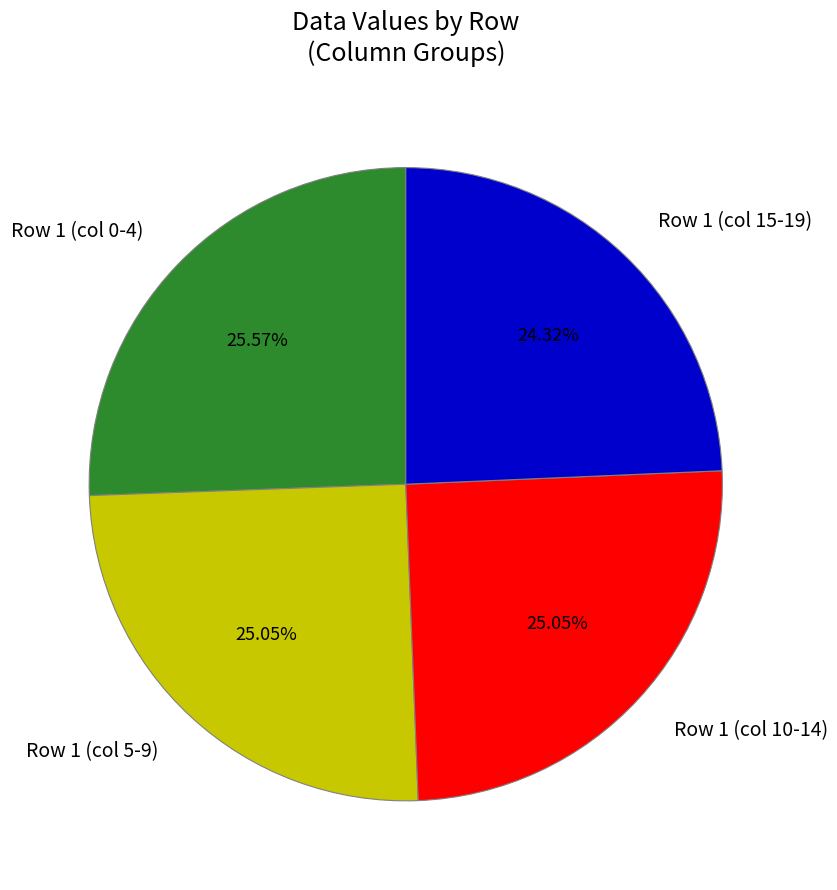

Combined, do Row 1 (col 15-19) and Row 1 (col 10-14) account for over 50%?

No